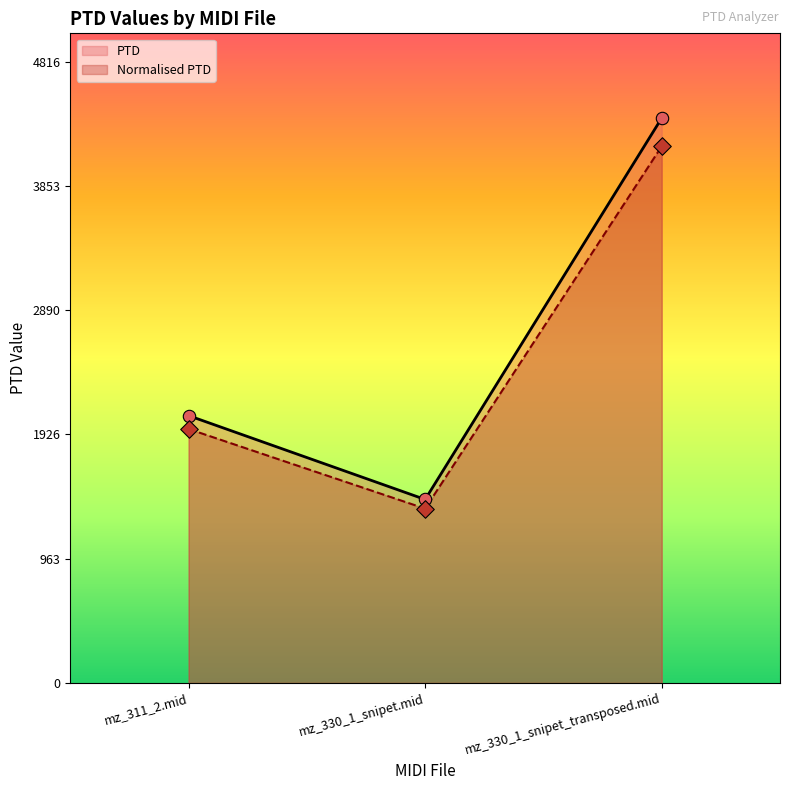

Which series contains the highest Y value?

PTD